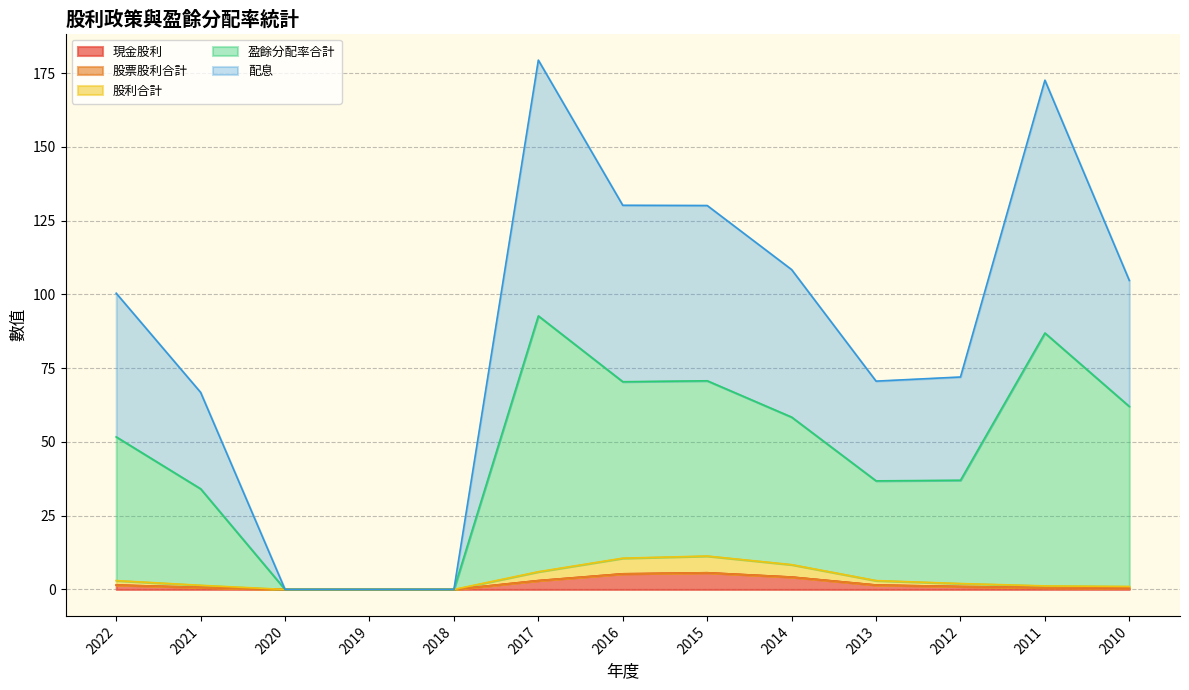

Which has a higher value, 2015 or 2014?

2015